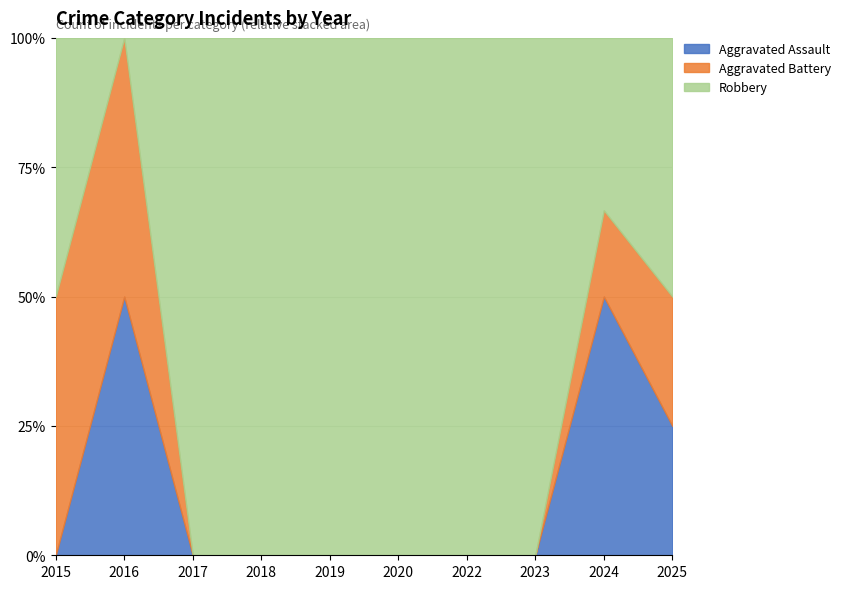

At which category is the sum across all series the highest?

2024